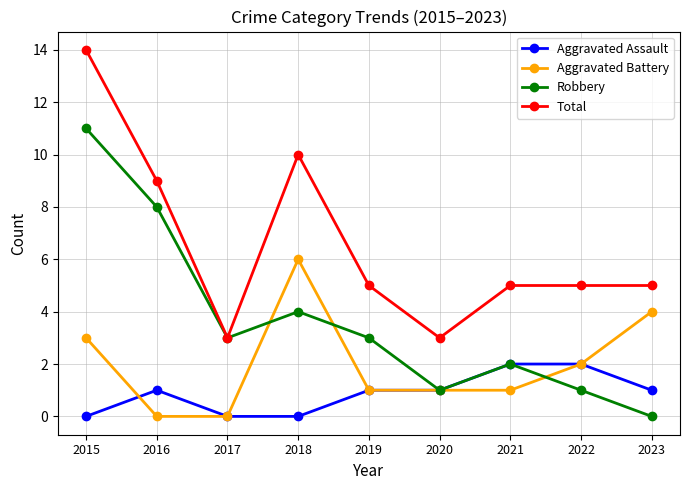

Reading left to right, list all the values displayed in this chart.

Aggravated Assault: 2015=0	2016=1	2017=0	2018=0	2019=1	2020=1	2021=2	2022=2	2023=1
Aggravated Battery: 2015=3	2016=0	2017=0	2018=6	2019=1	2020=1	2021=1	2022=2	2023=4
Robbery: 2015=11	2016=8	2017=3	2018=4	2019=3	2020=1	2021=2	2022=1	2023=0
Total: 2015=14	2016=9	2017=3	2018=10	2019=5	2020=3	2021=5	2022=5	2023=5